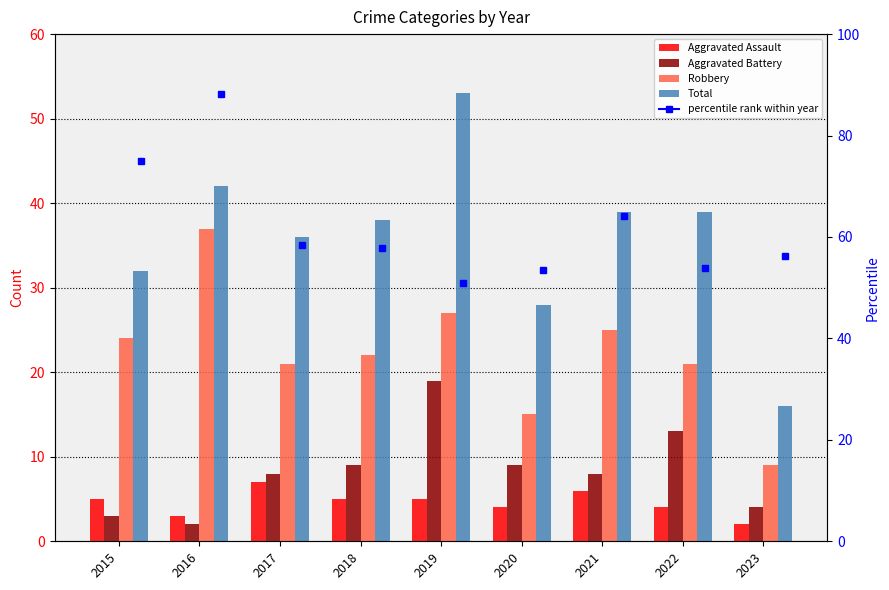

What is the minimum value shown in the chart?

2